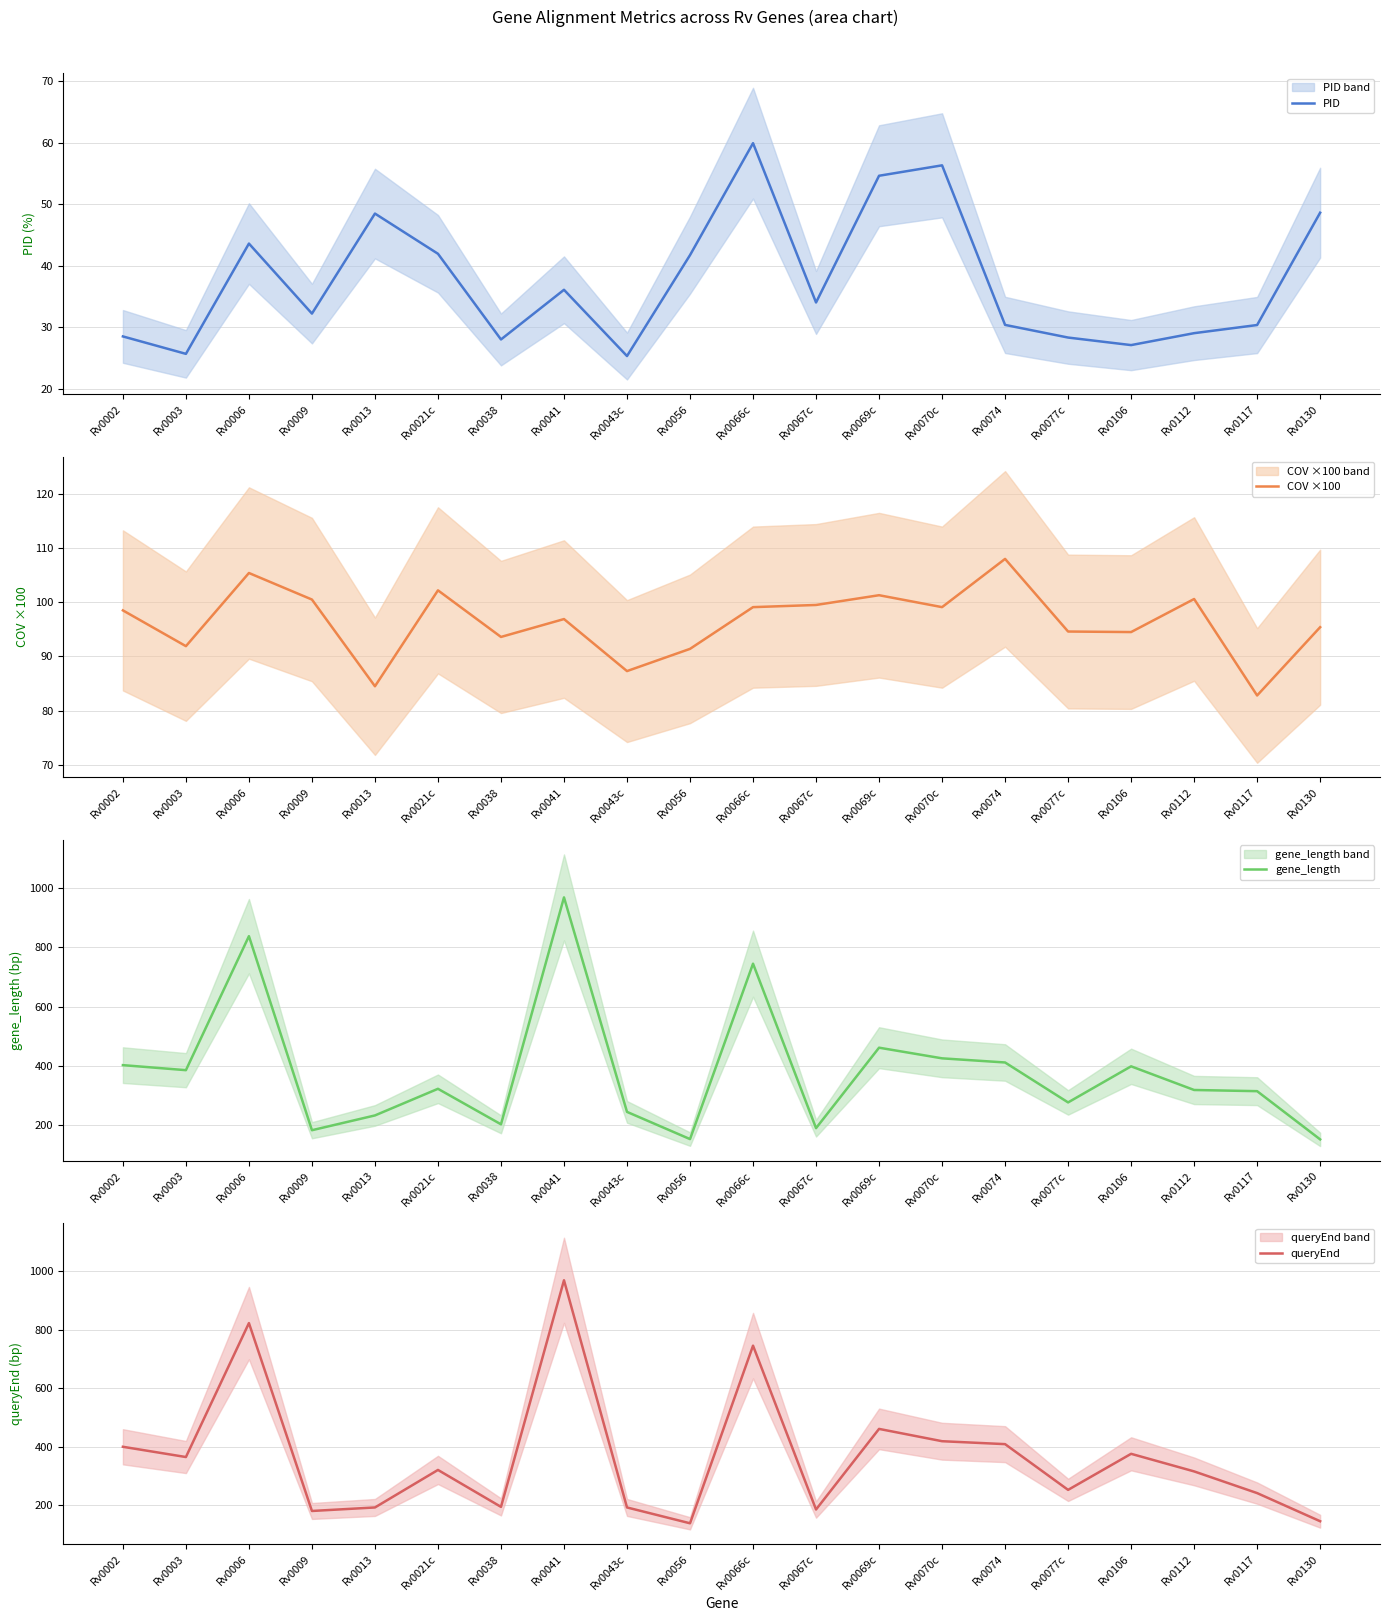

Which series has the widest spread of values?

queryEnd